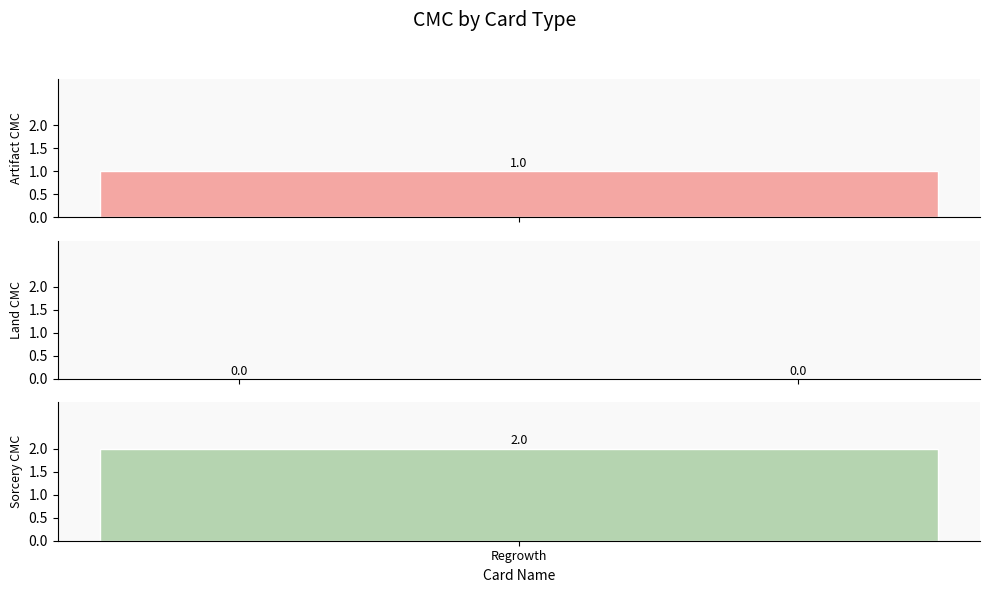

Reading left to right, list all the values displayed in this chart.

Sol Ring=1	Gemstone Mine=0	Mishra's Factory=0	Regrowth=2